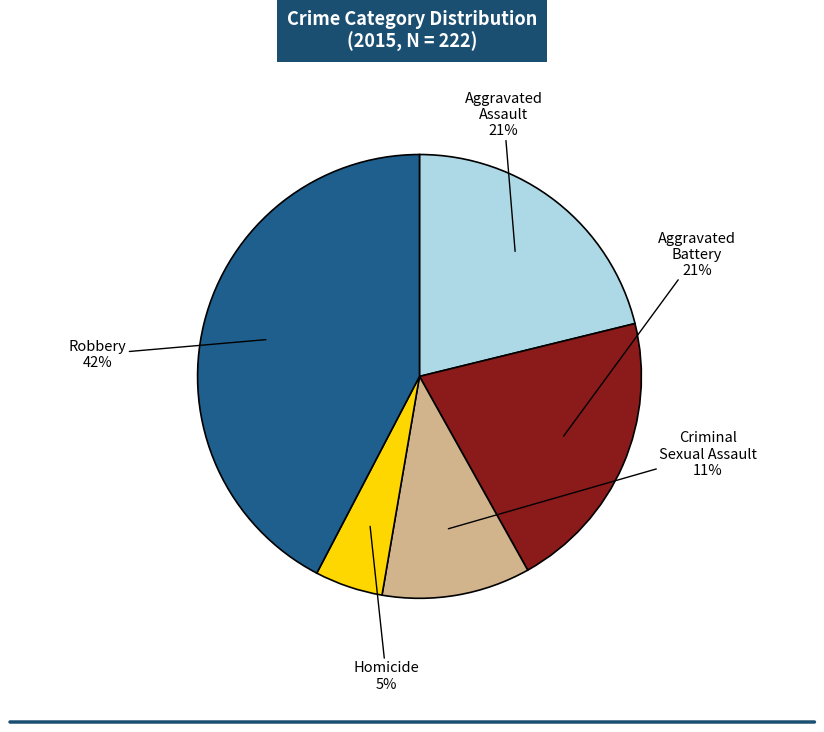

What percentage is the Aggravated Assault slice, to the nearest percent?

21%